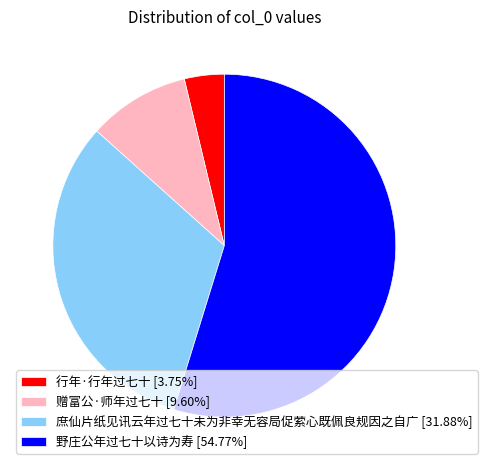

Does 野庄公年过七十以诗为寿 [54.77%] account for over 50% of the chart?

Yes